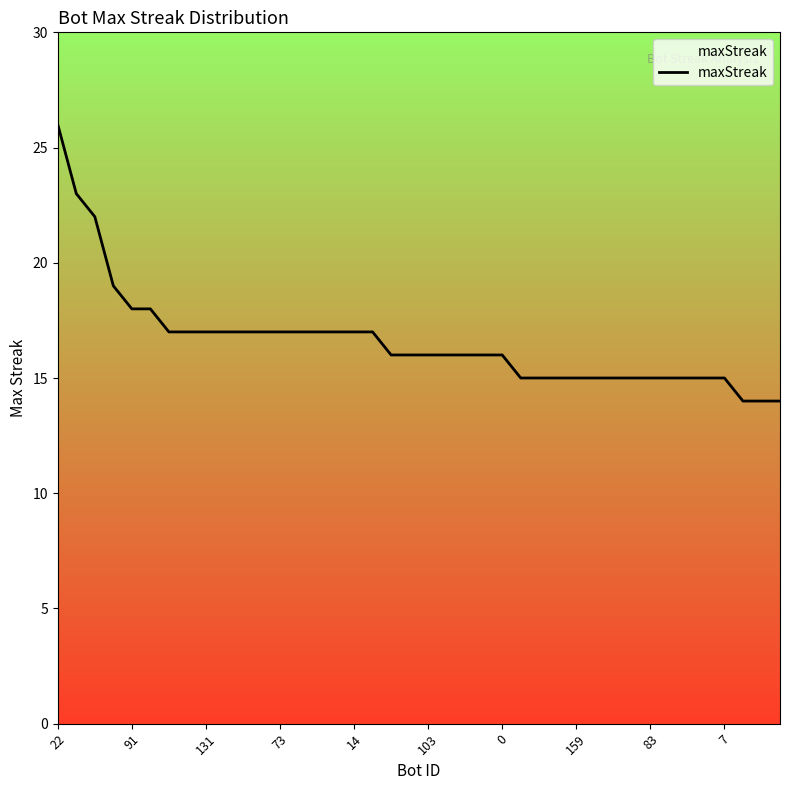

What is the sum of all values?

664